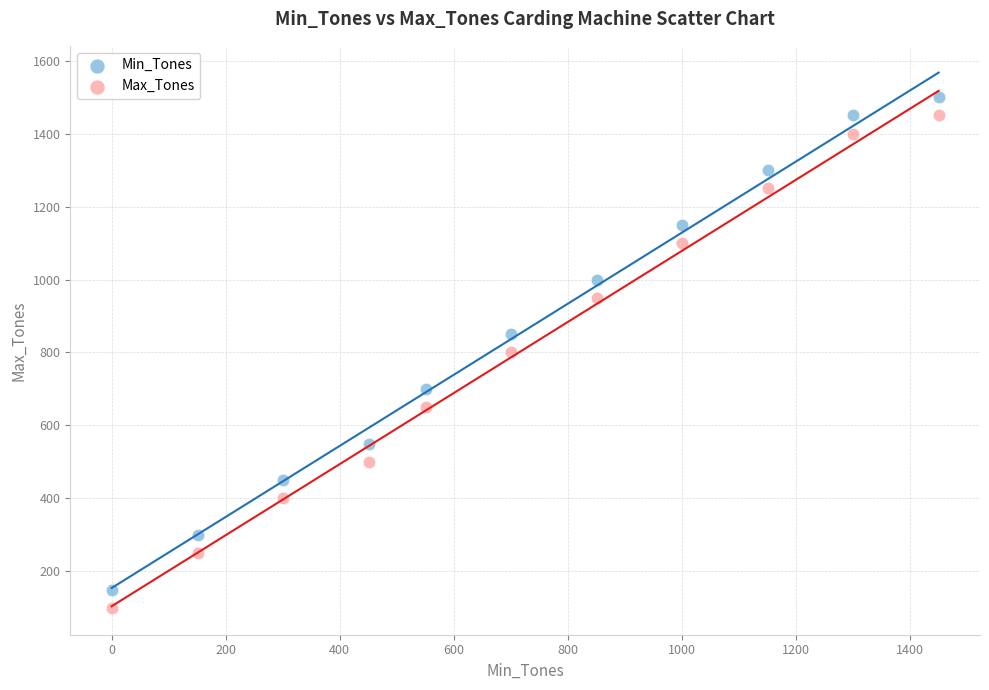

Which series contains the highest Y value?

Min_Tones